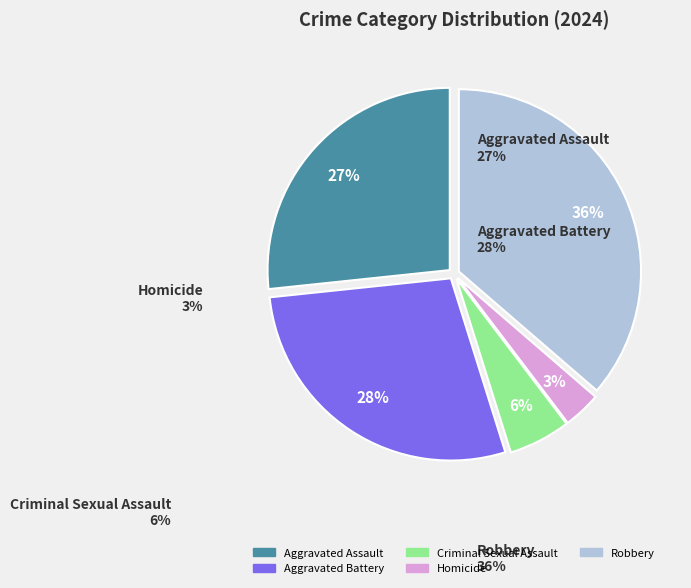

To the nearest percent, what percentage of the pie is Aggravated Battery?

28%